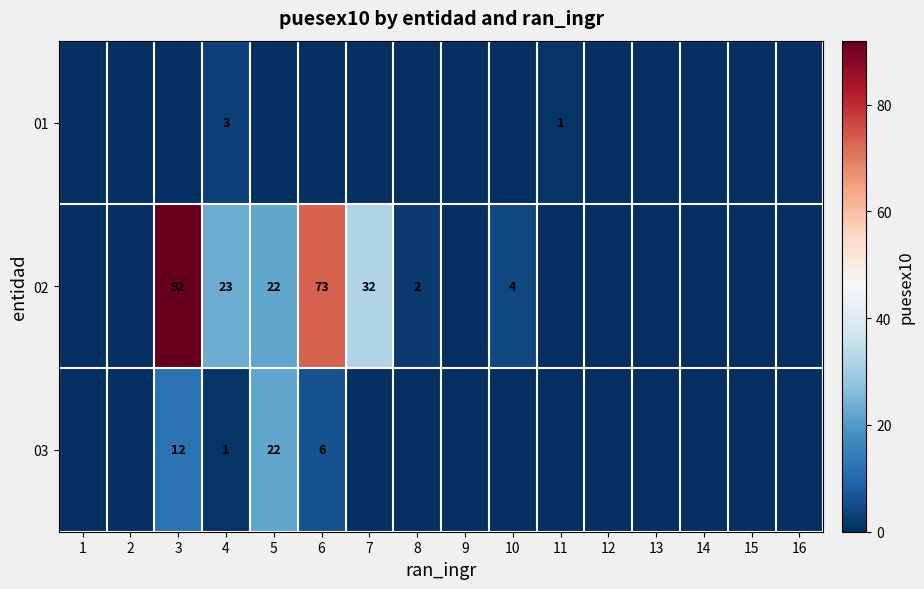

Is the value of 02 at 6 greater than the value of 03 at 6?

Yes